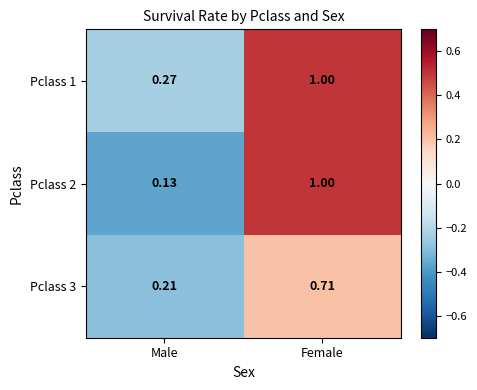

At which label is Pclass 1 closest to 0?

Male